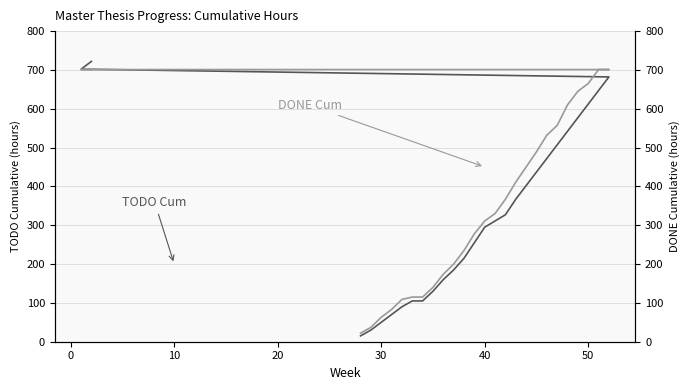

What is the average value of the TODO Cum series?

334